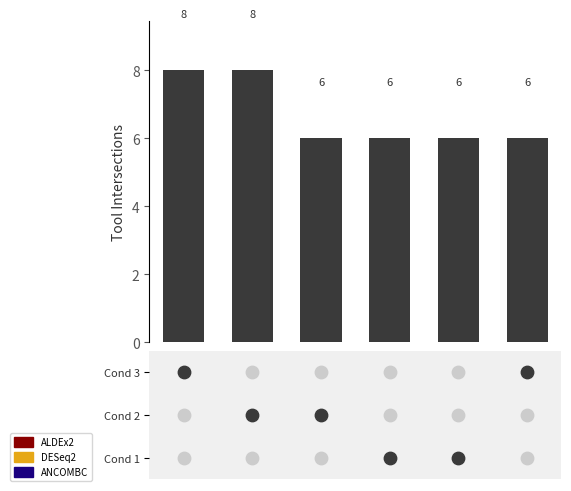

What is the change in value from 0 to 4?

-2